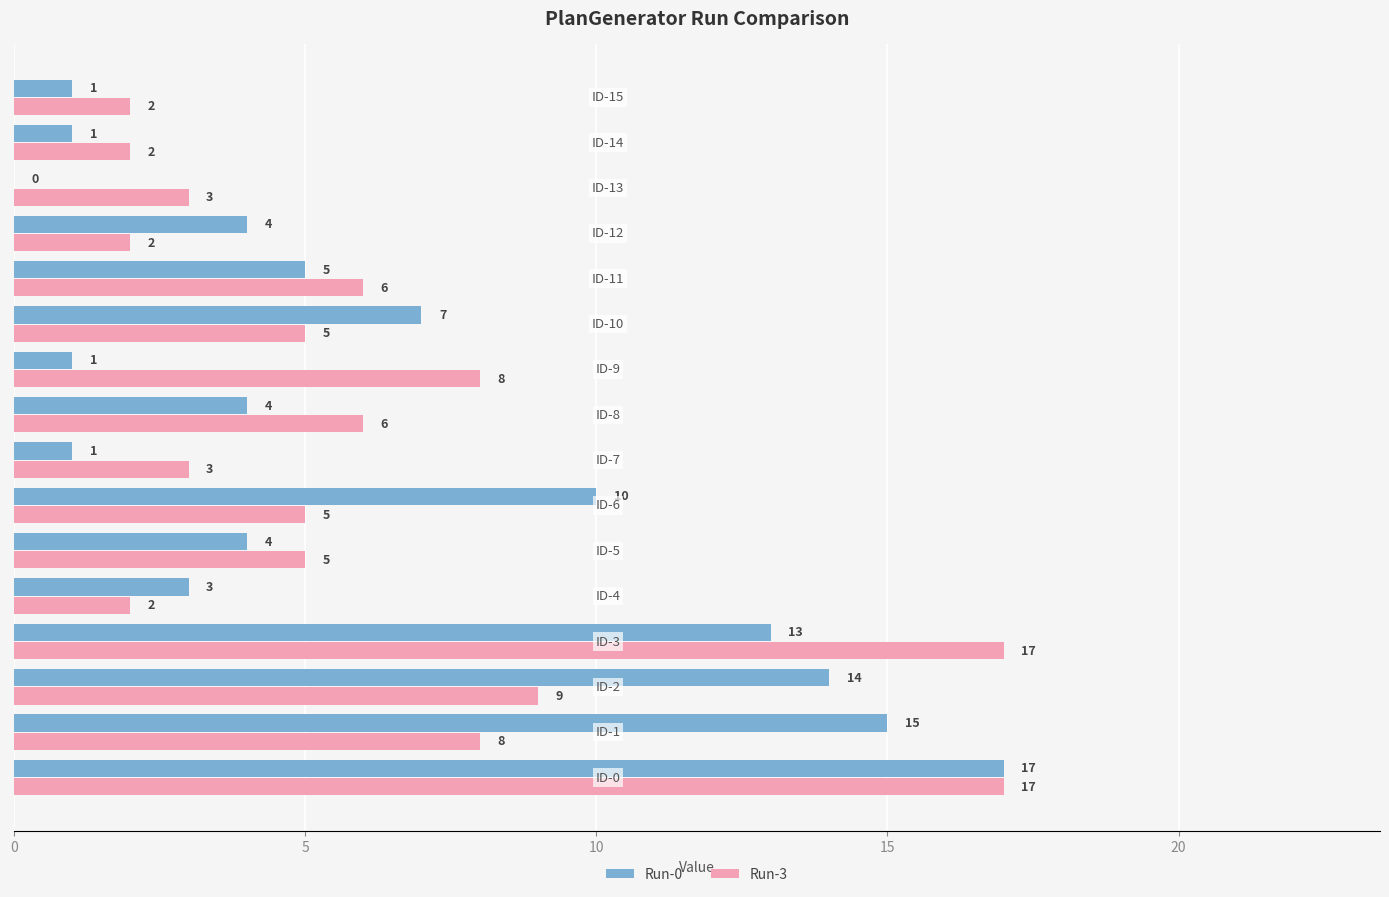

What is the sum of all Run-3 values?

100